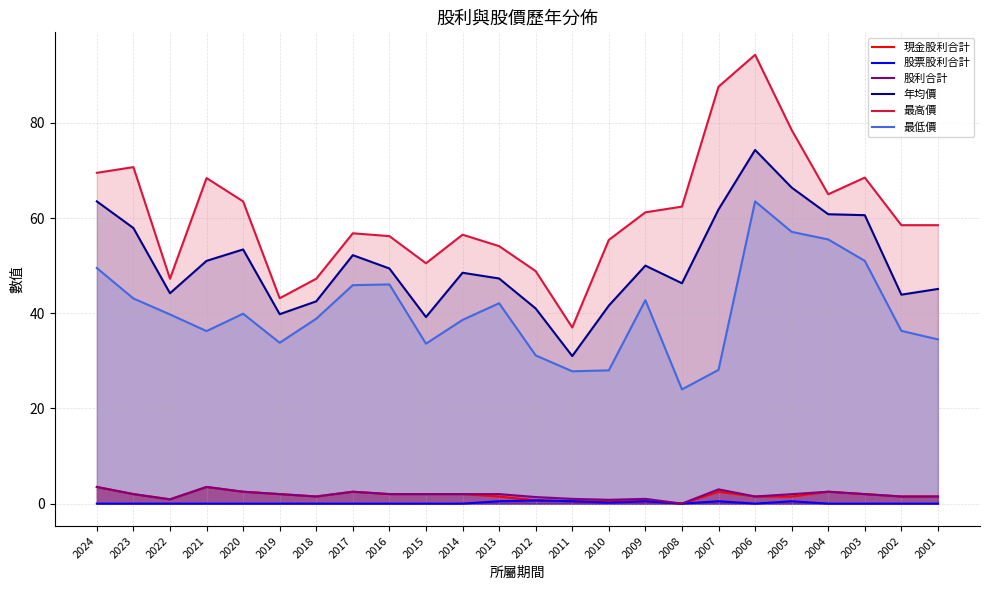

In 最高價, how many points are lower than both neighbors (excluding endpoints)?

5